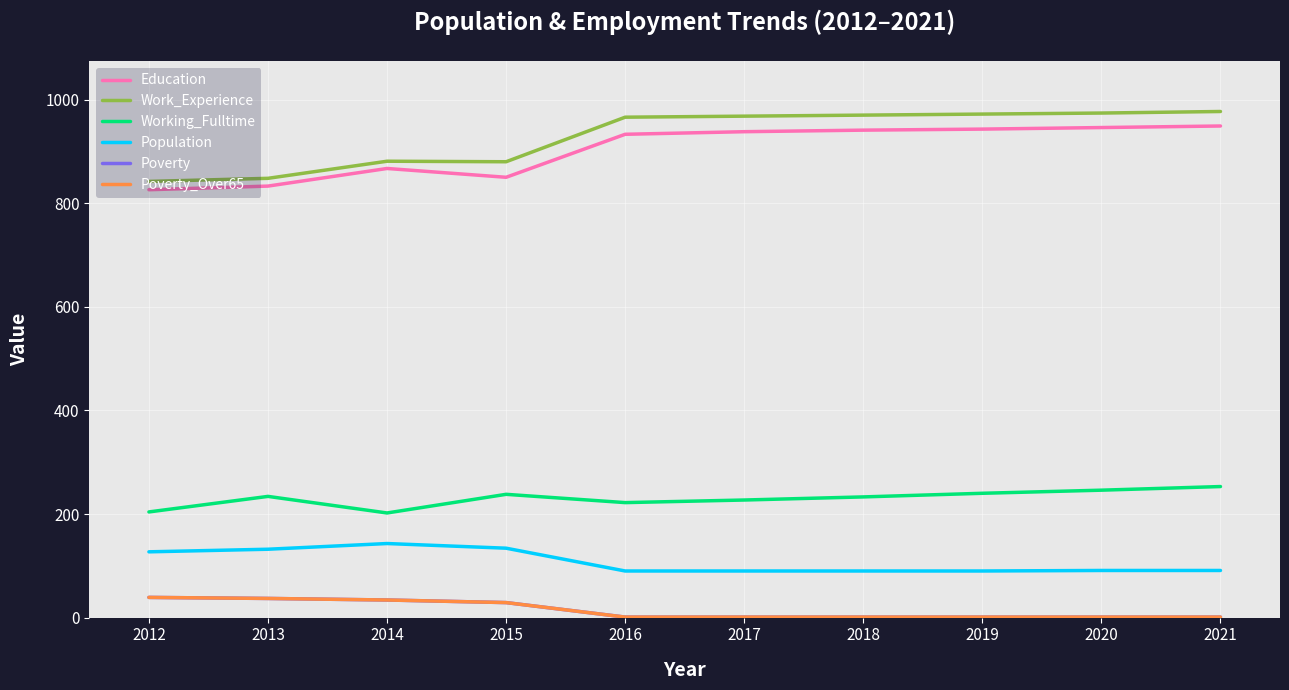

How many lines are shown in the chart?

6